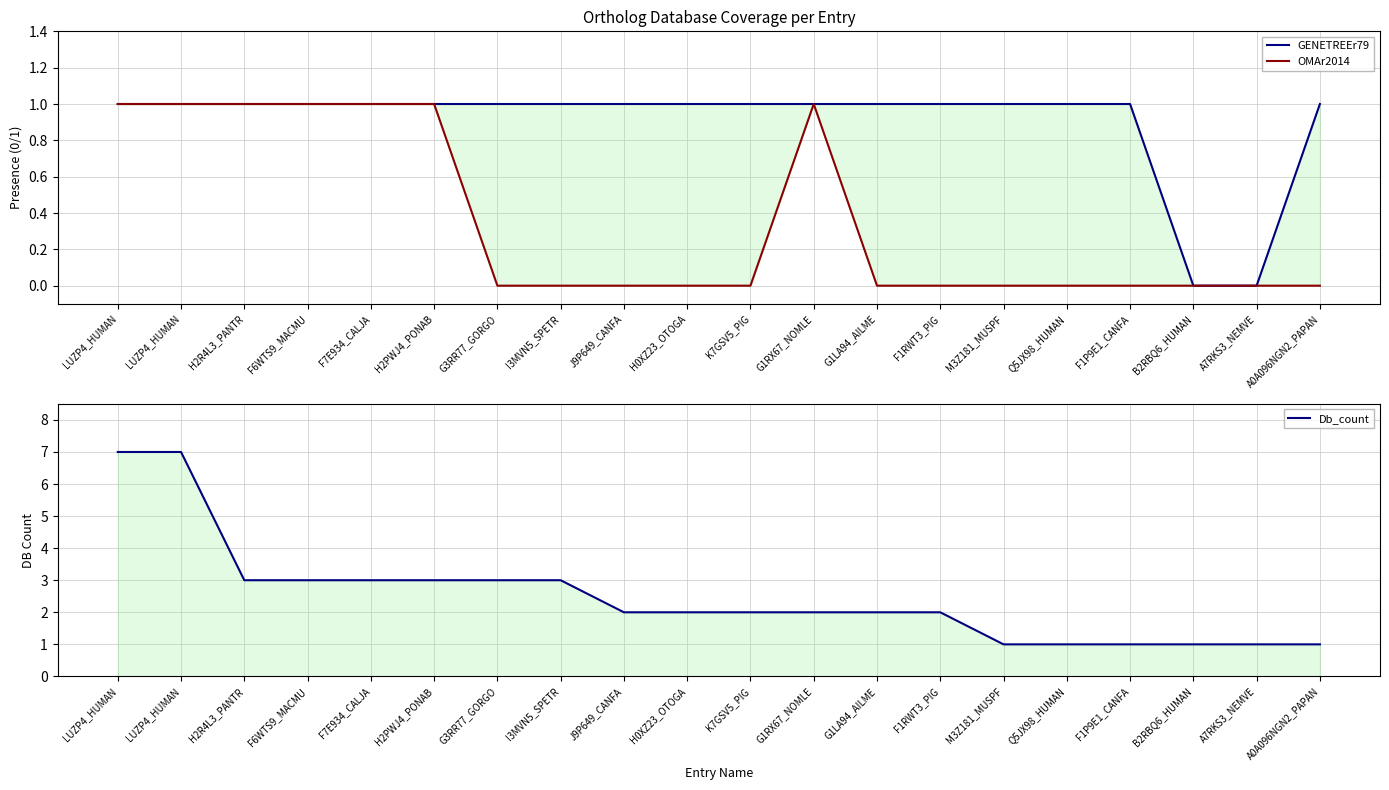

What is the value of the GENETREEr79 point at the 10th from the left?

1